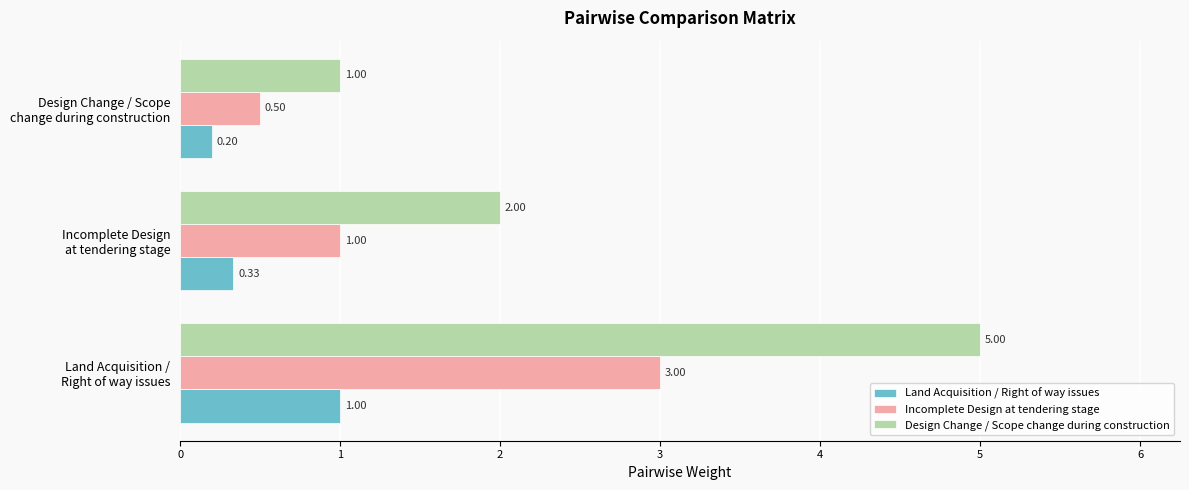

At which category does the chart reach its minimum across all series?

Design Change / Scope
change during construction